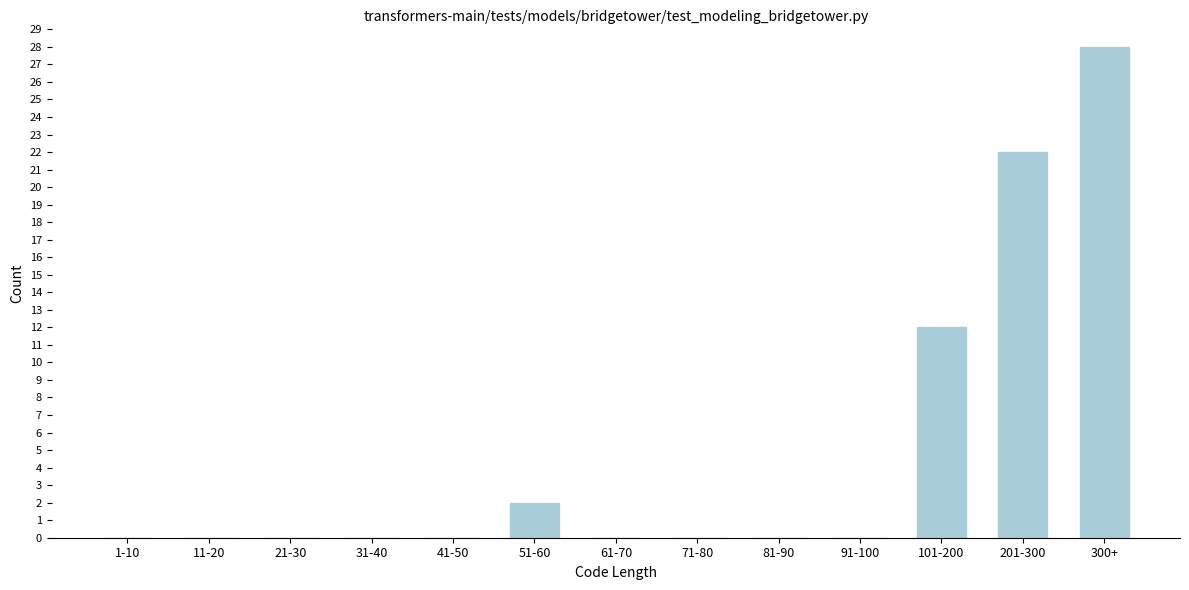

Reading left to right, list all the values displayed in this chart.

1-10=0	11-20=0	21-30=0	31-40=0	41-50=0	51-60=2	61-70=0	71-80=0	81-90=0	91-100=0	101-200=12	201-300=22	300+=28